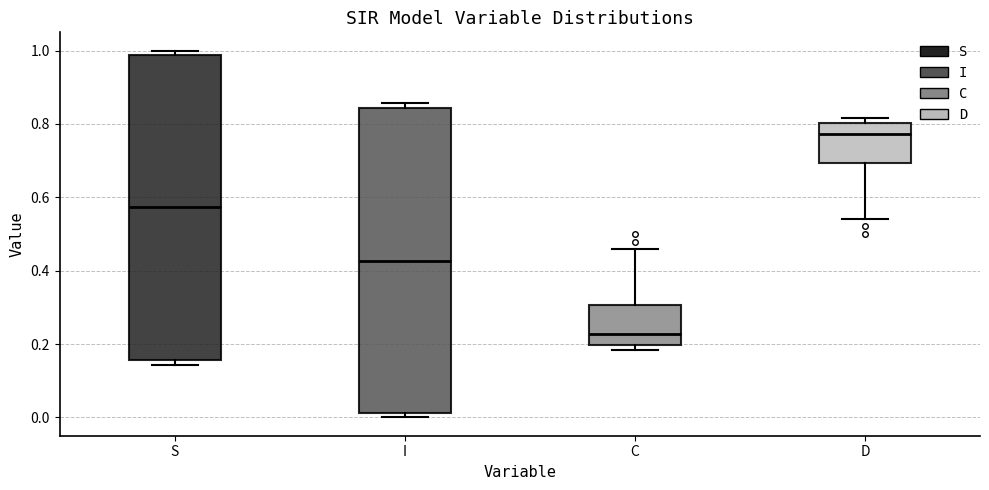

Where does the median line of the box for S sit on the y-axis? The values are not printed on the chart, so give them approximately, as read against the axis.

0.58